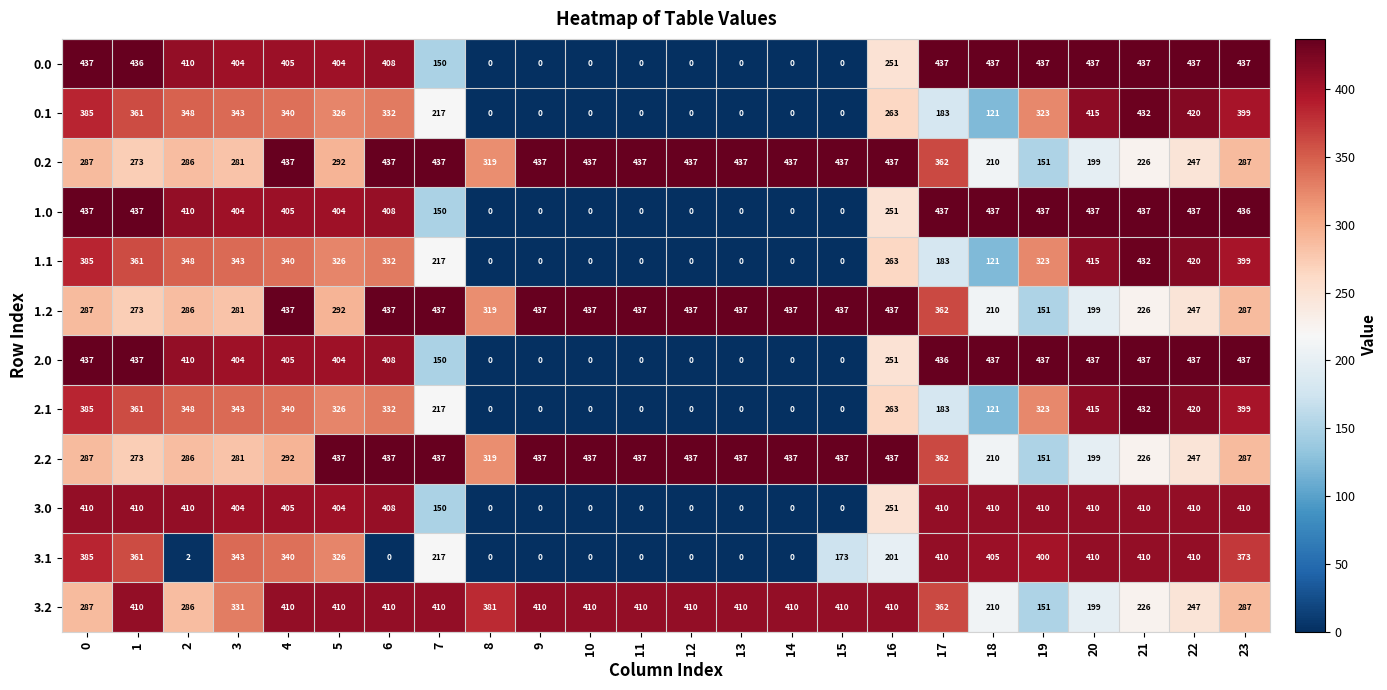

What is the spread (max minus min) of values at 2?

408